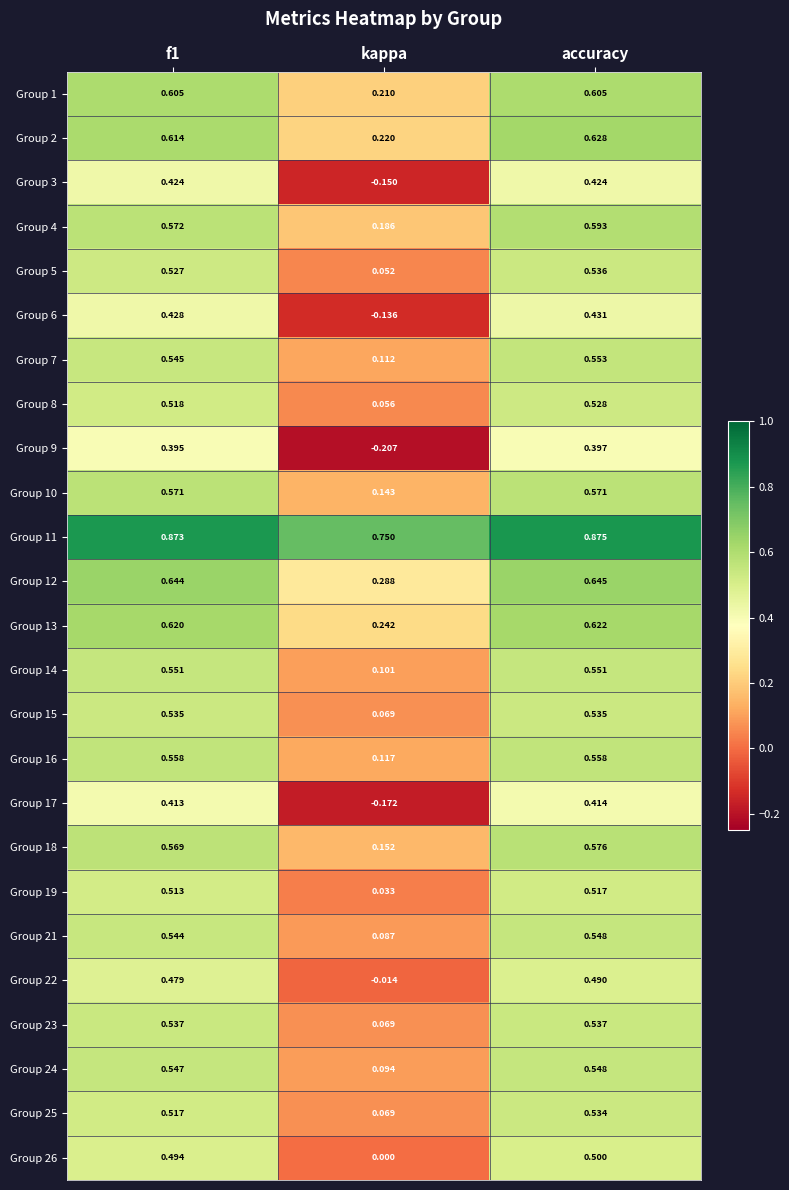

What is the total value across all series at f1?

13.6